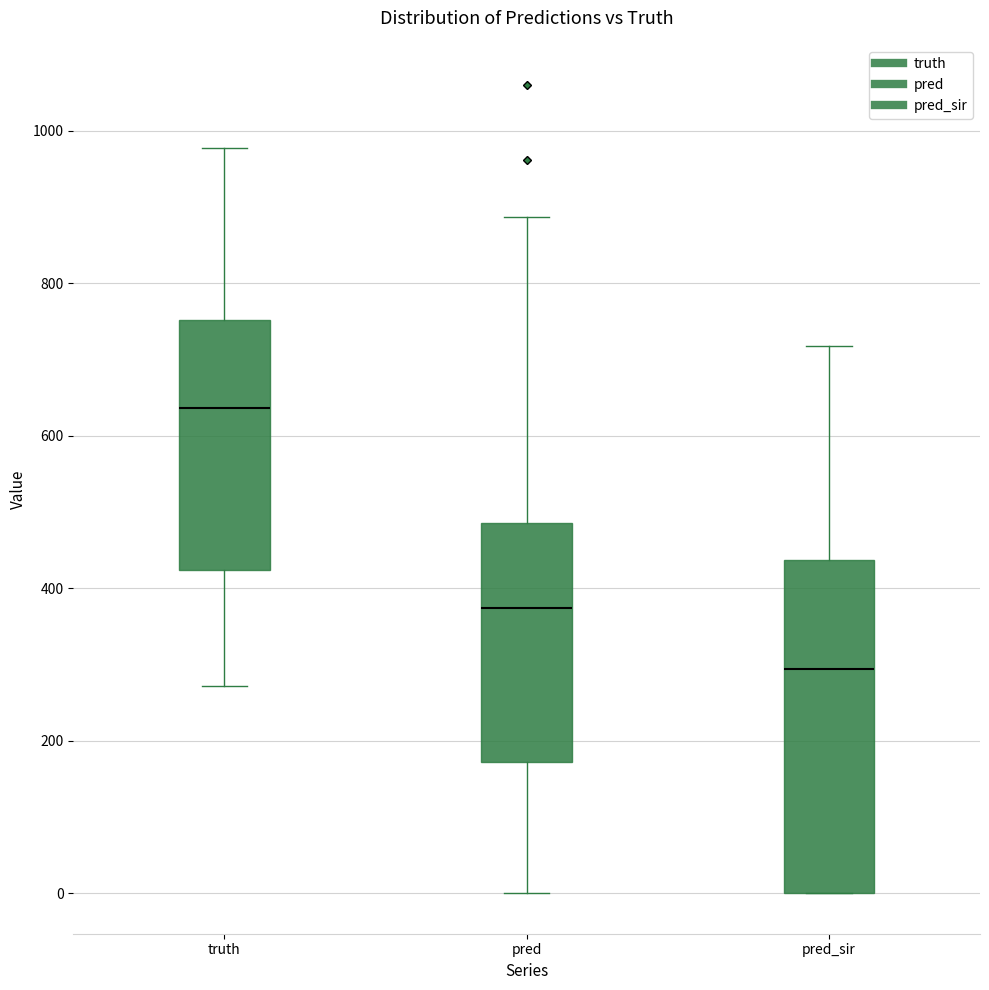

Reading left to right, transcribe this box plot: for each box, give where its median line is, the range the box spans, and where its two whiskers end, as read against the y-axis. The values are not printed on the chart, so give them approximately, as read against the axis.

truth: median 640, box 420 to 760, whiskers 280 to 980
pred: median 380, box 180 to 480, whiskers 0 to 880
pred_sir: median 300, box 0 to 440, whiskers 0 to 720